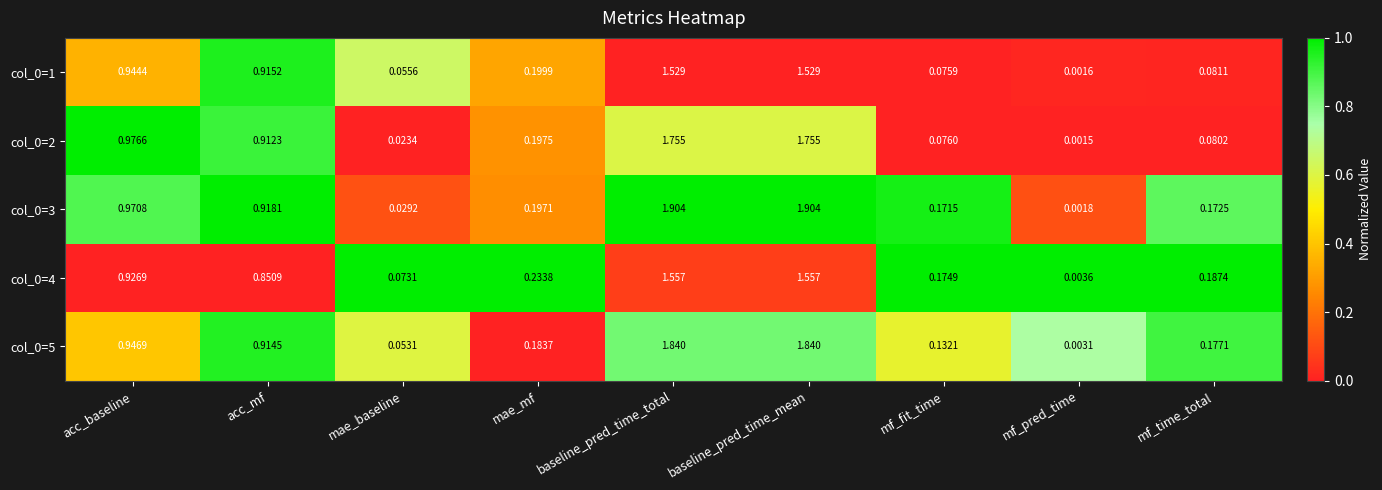

Where is col_0=2 nearest to the value 0?

mf_pred_time